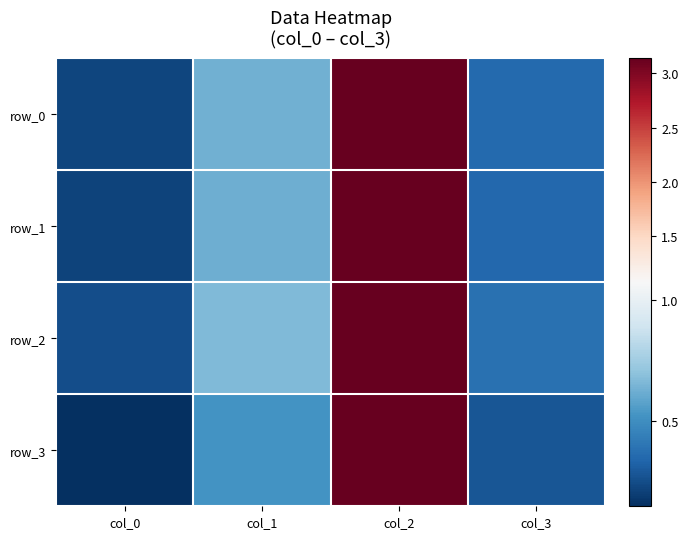

Is the value of row_3 at col_3 greater than the value of row_1 at col_1?

No